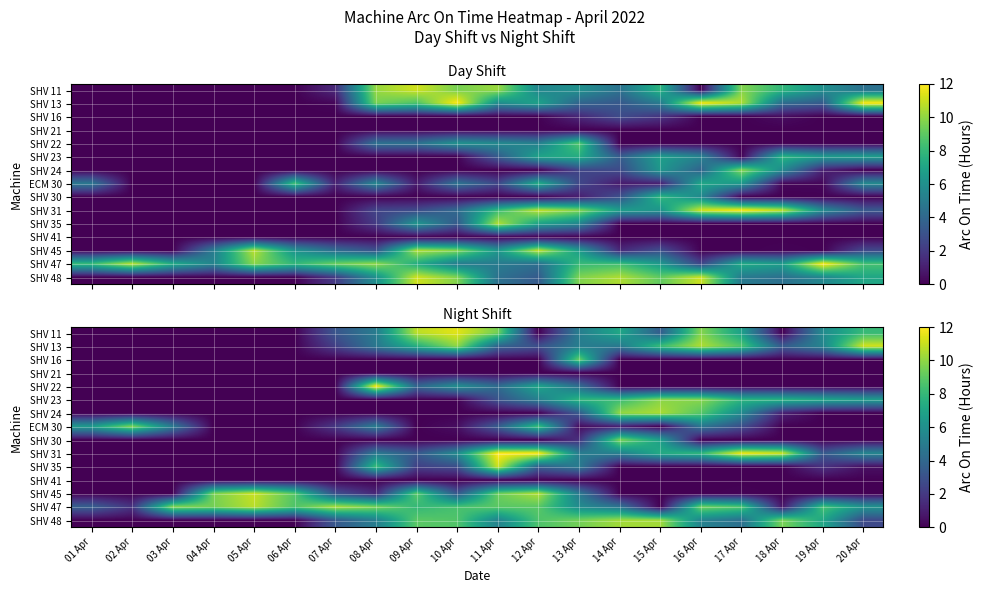

How many categories are shown in the chart?

20